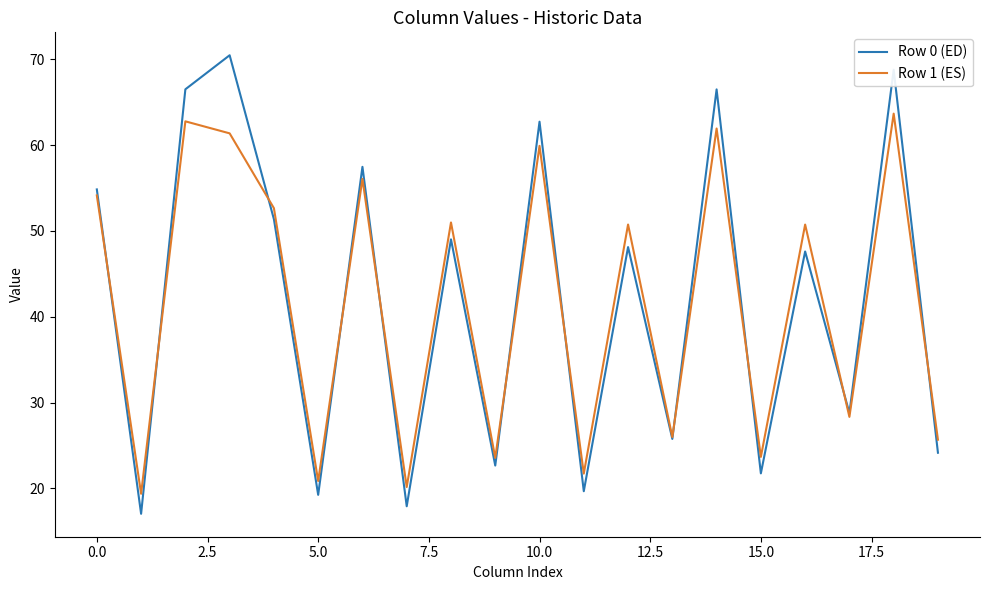

Rank the series by their maximum value, from highest to lowest.

Row 0 (ED), Row 1 (ES)